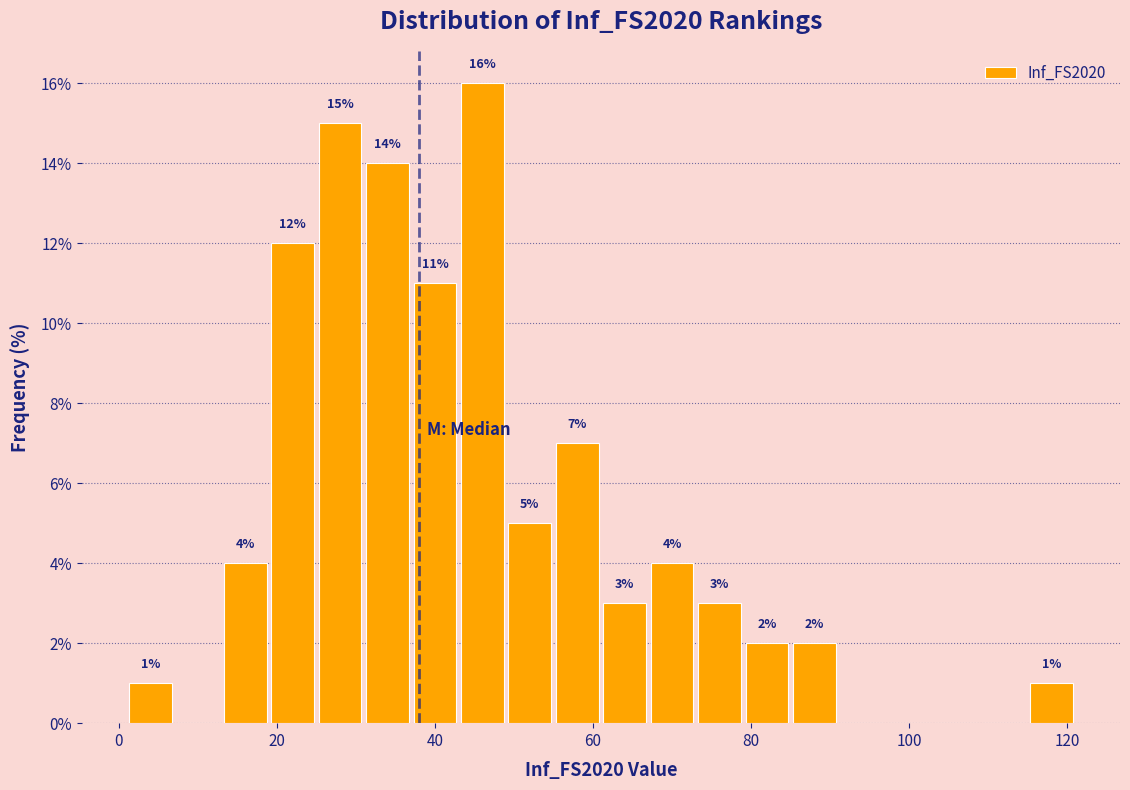

Read against the x-axis, roughly where is the centre of the tallest bar?

46